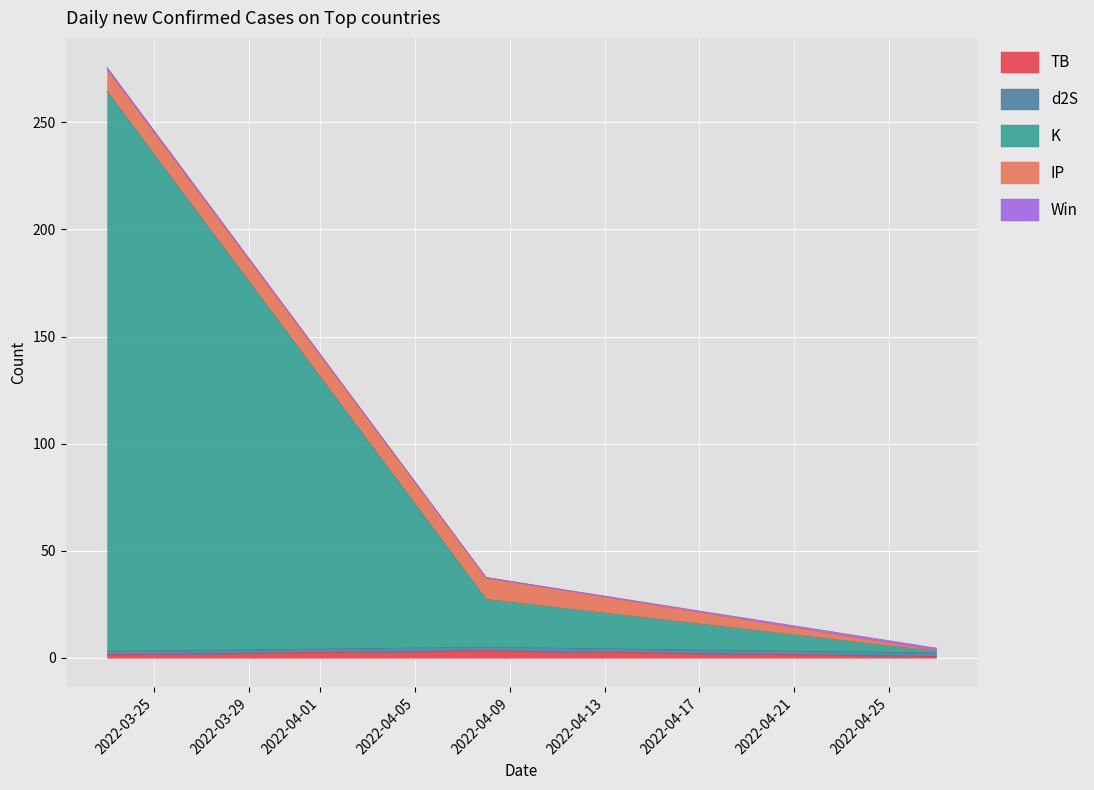

Is it true that TB equals 1.5 at 2022-03-23?

True